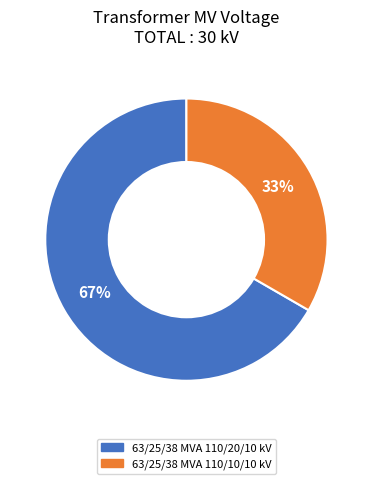

Which category has the smallest portion of the pie?

63/25/38 MVA 110/10/10 kV